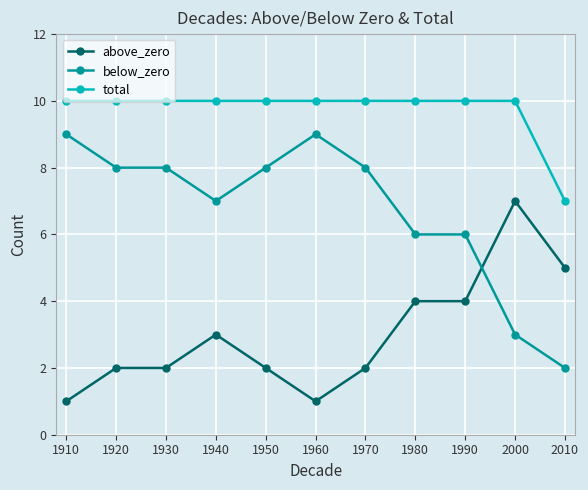

List the series in order of their overall mean, highest first.

total, below_zero, above_zero